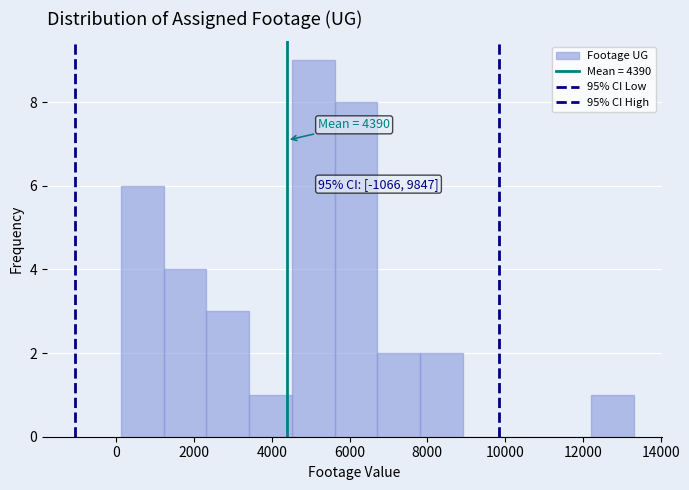

Which range on the x-axis has the tallest bar?

4600 to 5600